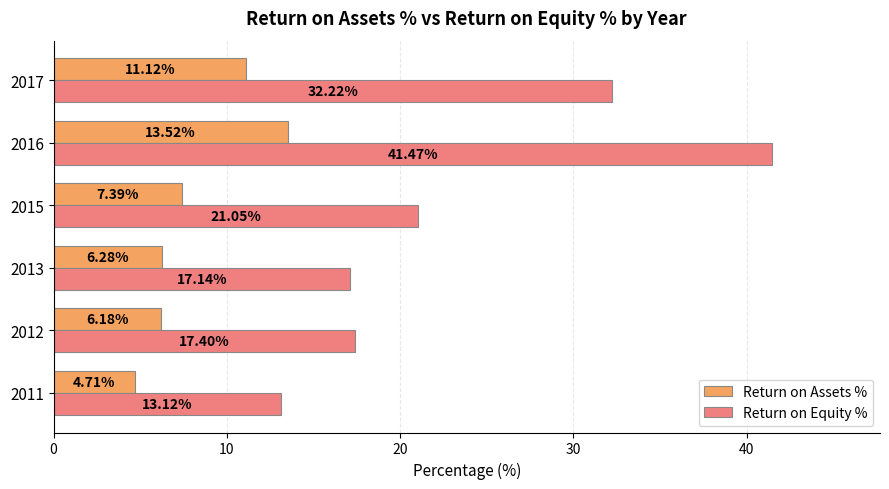

What is the difference between the maximum and second lowest values in the Return on Equity % series?

24.3